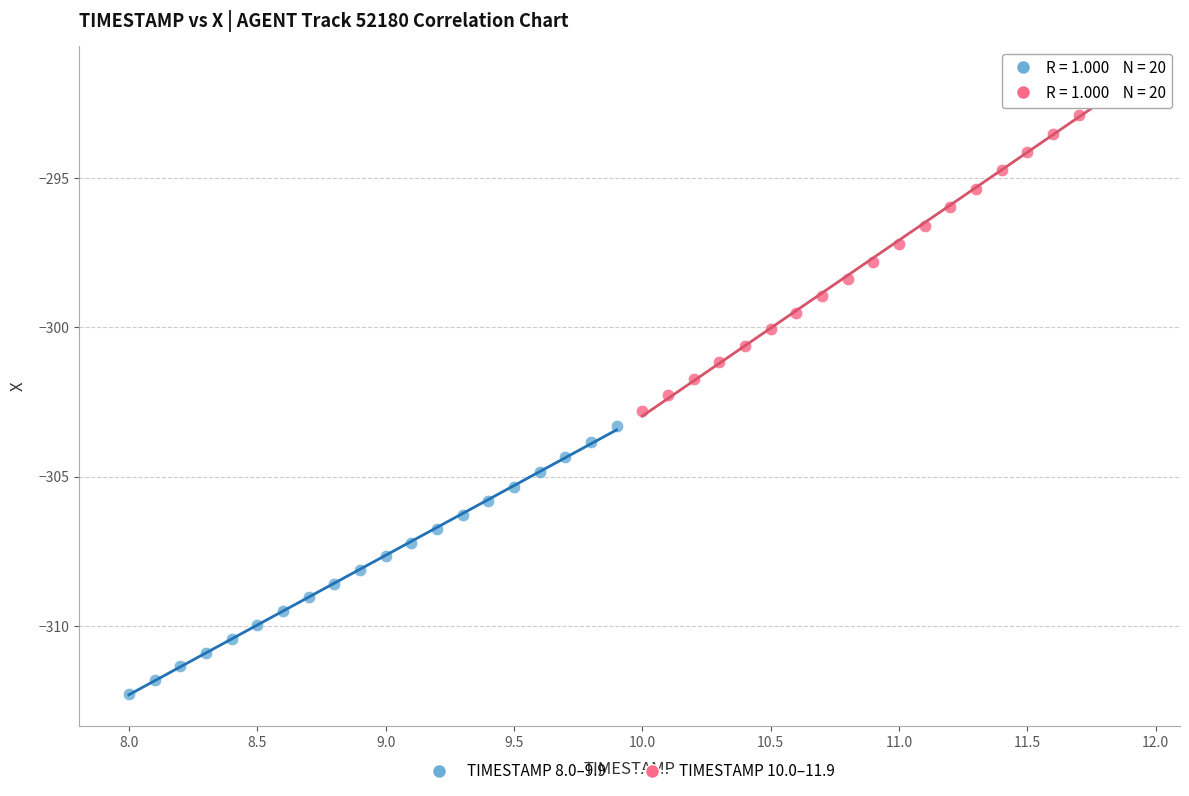

Which series contains the lowest Y value?

TIMESTAMP 8.0–9.9